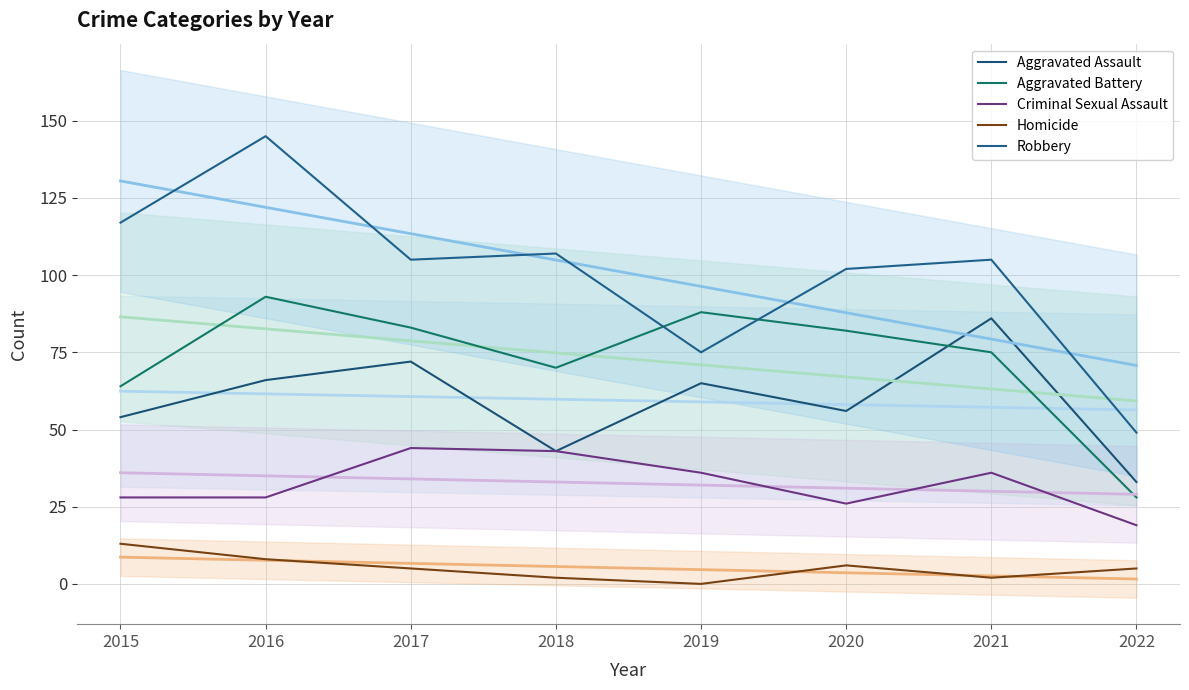

How many interior local peaks does the Homicide series have?

1